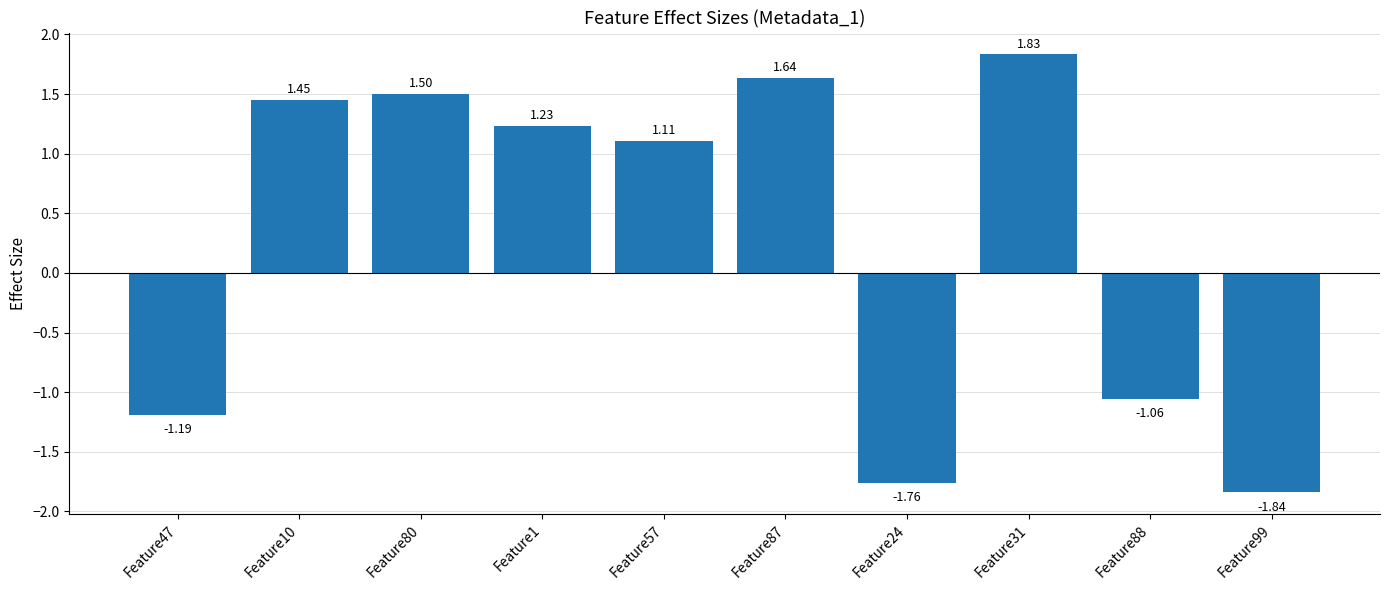

What is the average value?

0.3